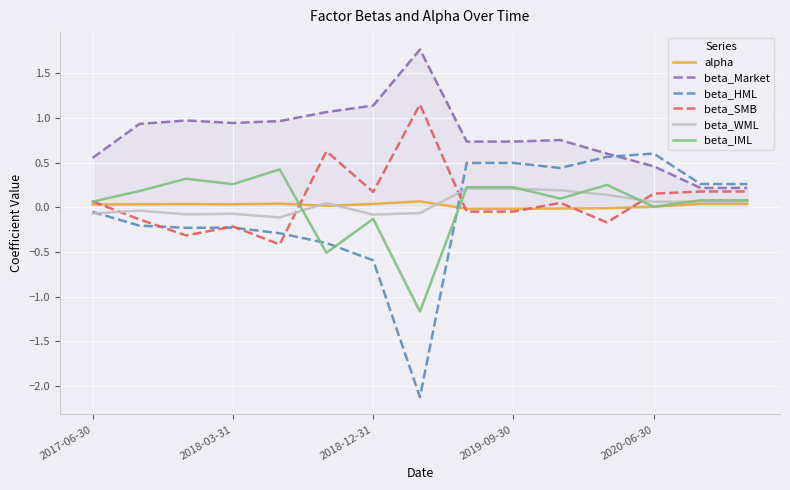

What is the smallest value displayed?

-2.1